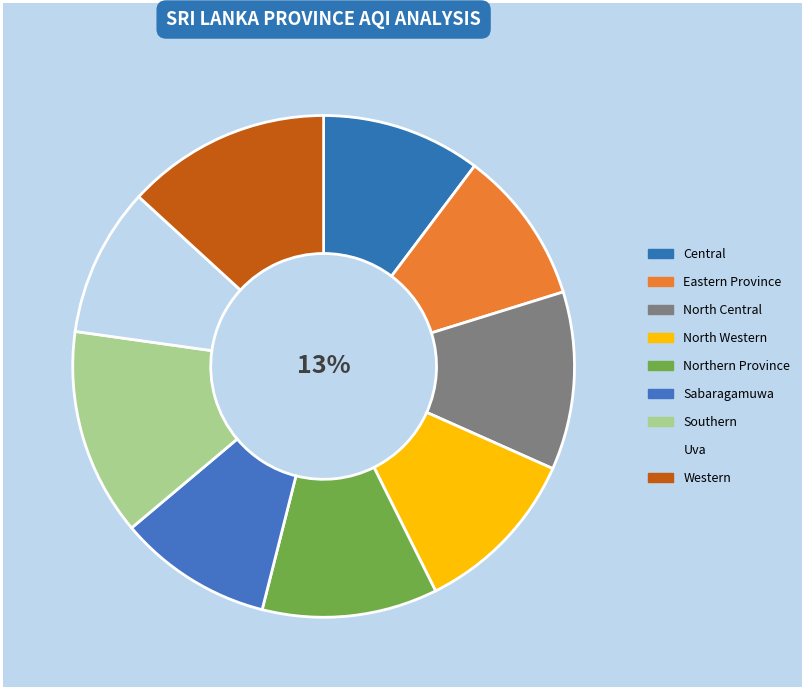

Is there a majority slice in this chart?

No